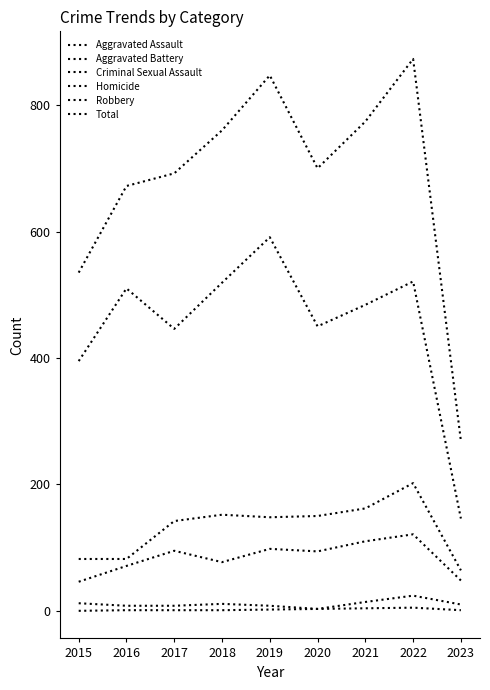

Does the chart have visible grid lines?

No